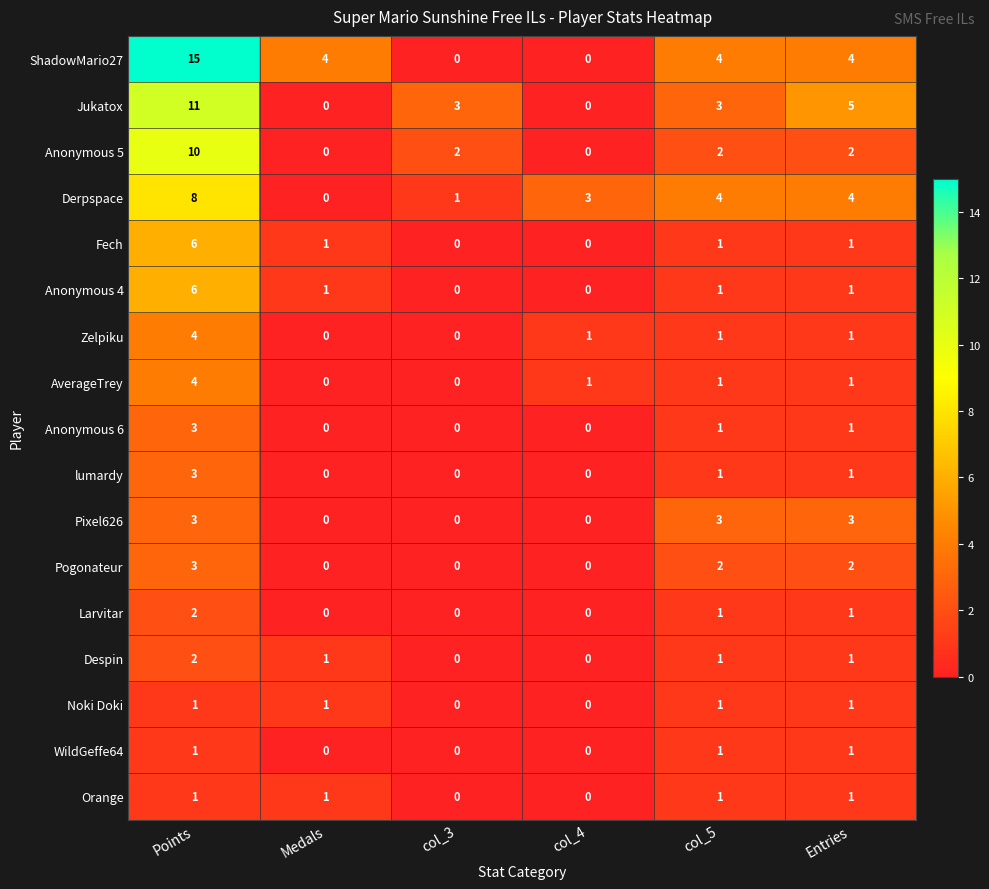

How many Anonymous 5 values are between 0 and 2?

5